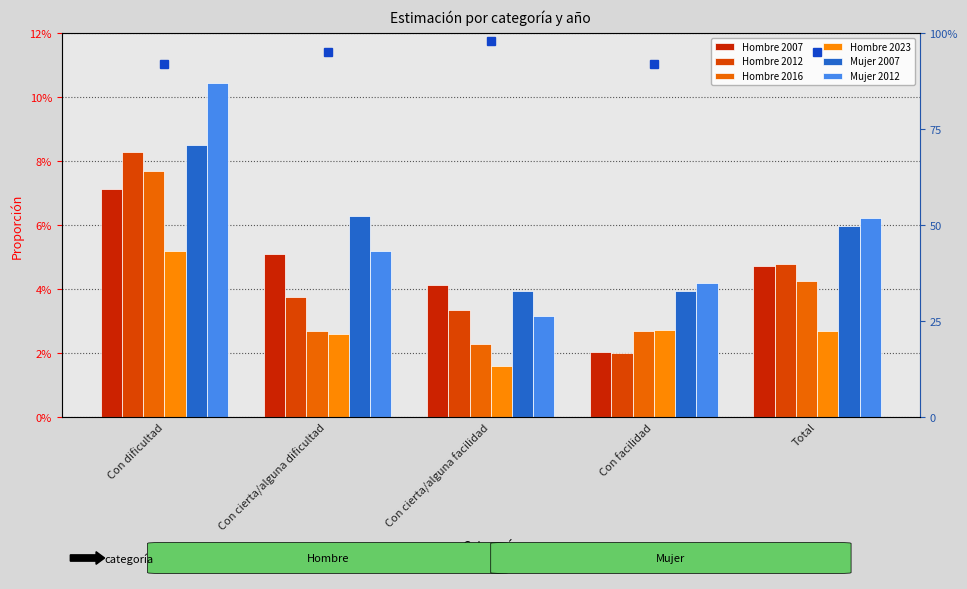

Count the number of categories in the chart.

5